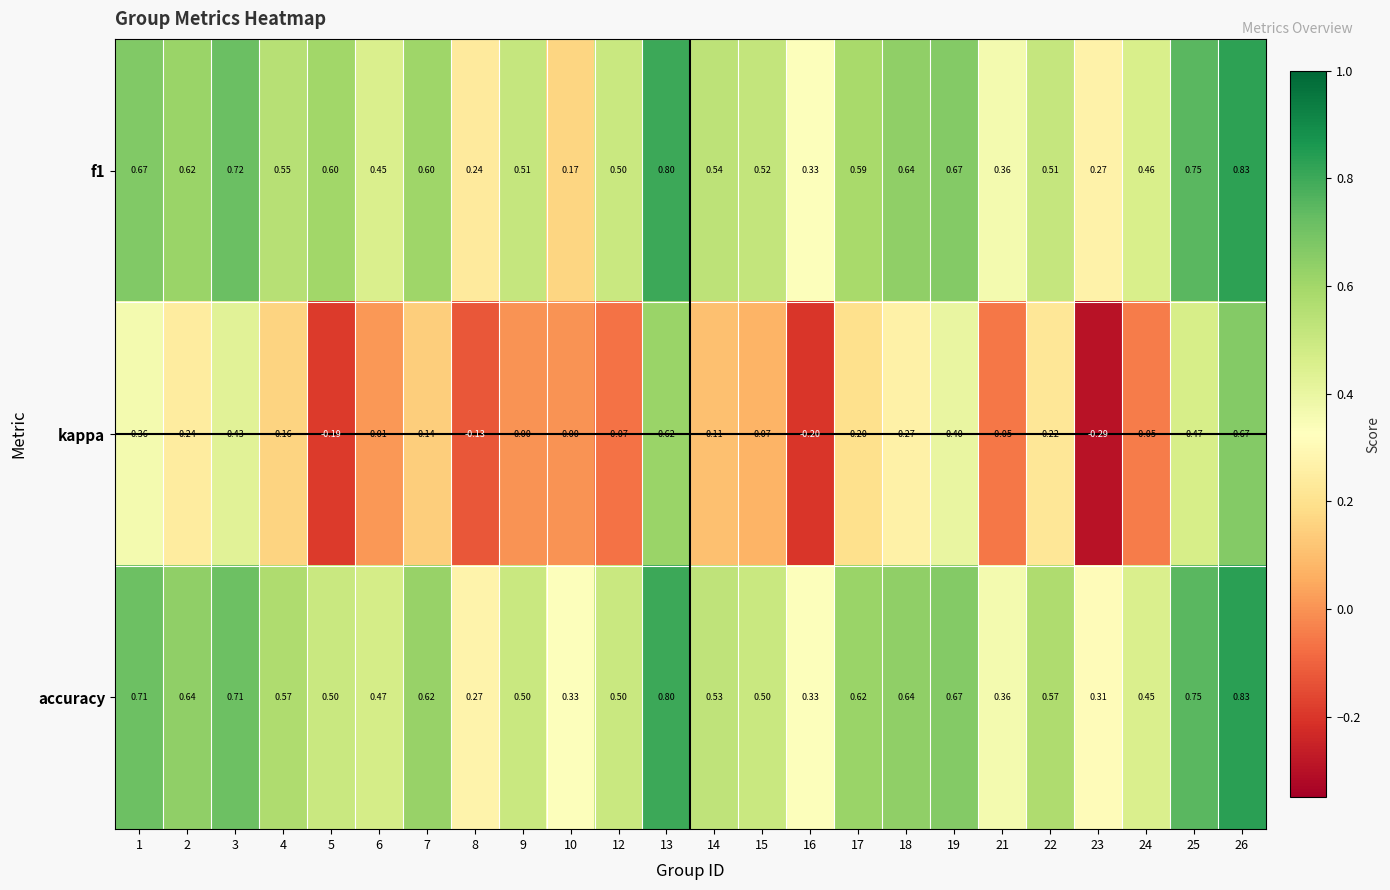

Which category has the lowest value across all series?

23